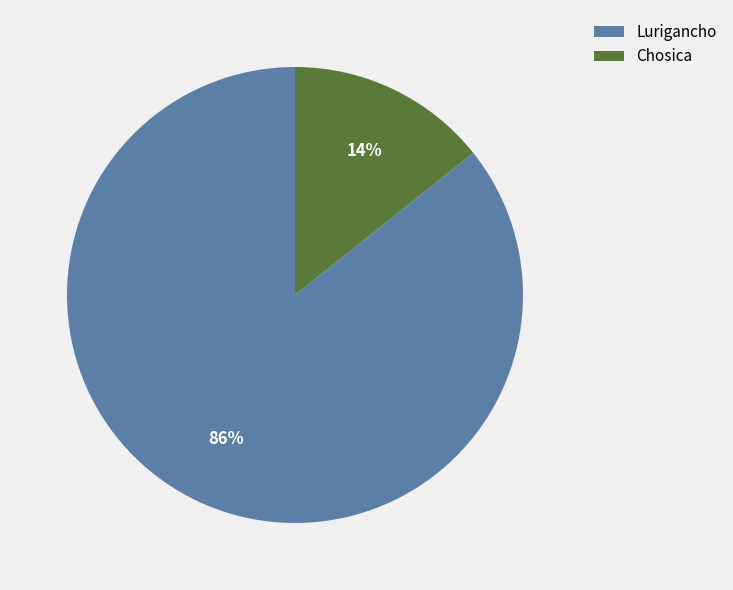

Is the sum of Lurigancho and Chosica greater than half?

Yes